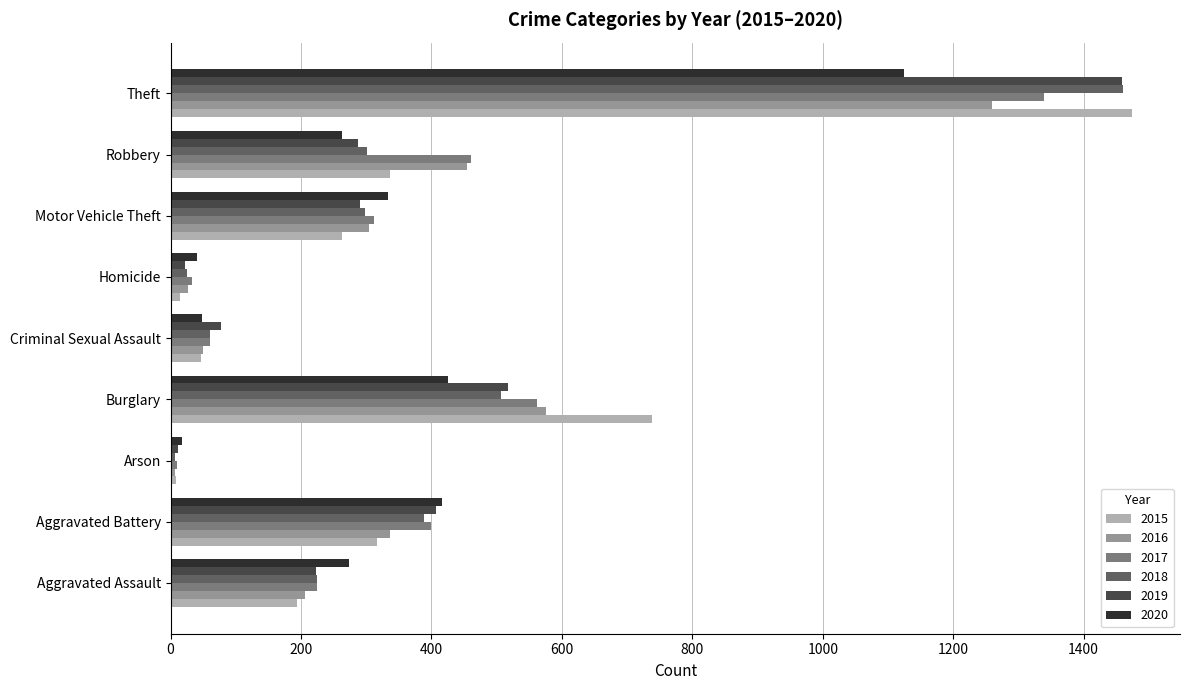

What is the difference between the 2017 values at Motor Vehicle Theft and Theft?

1027